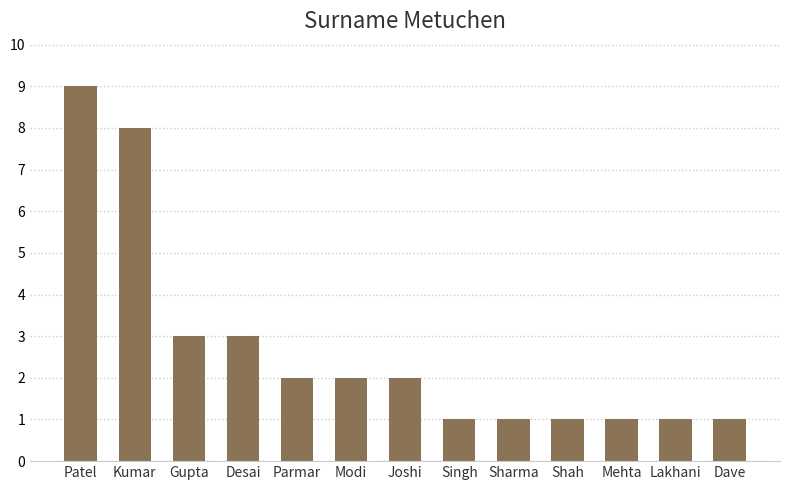

What is the maximum value shown in the chart?

9